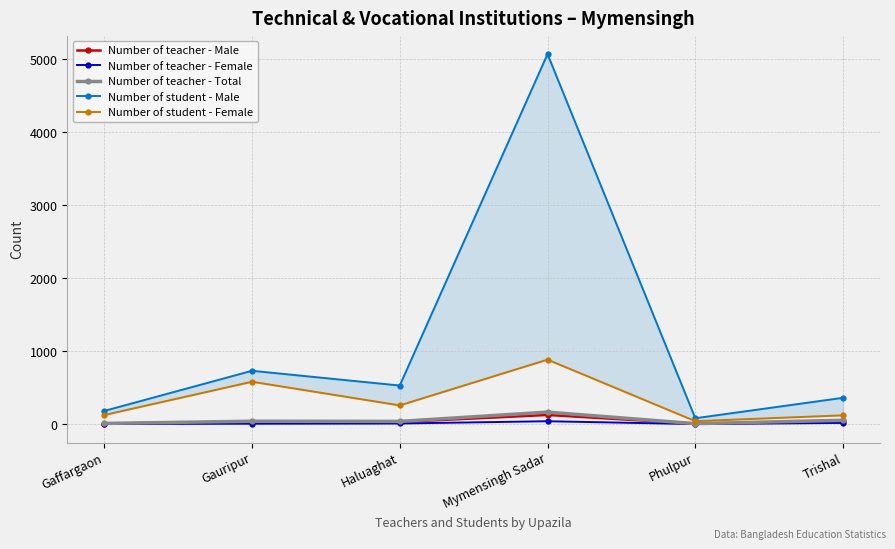

What position from the right is Phulpur?

2